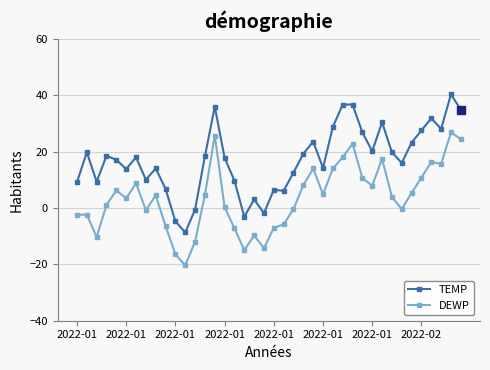

Rank the series by their average value, from lowest to highest.

DEWP, TEMP